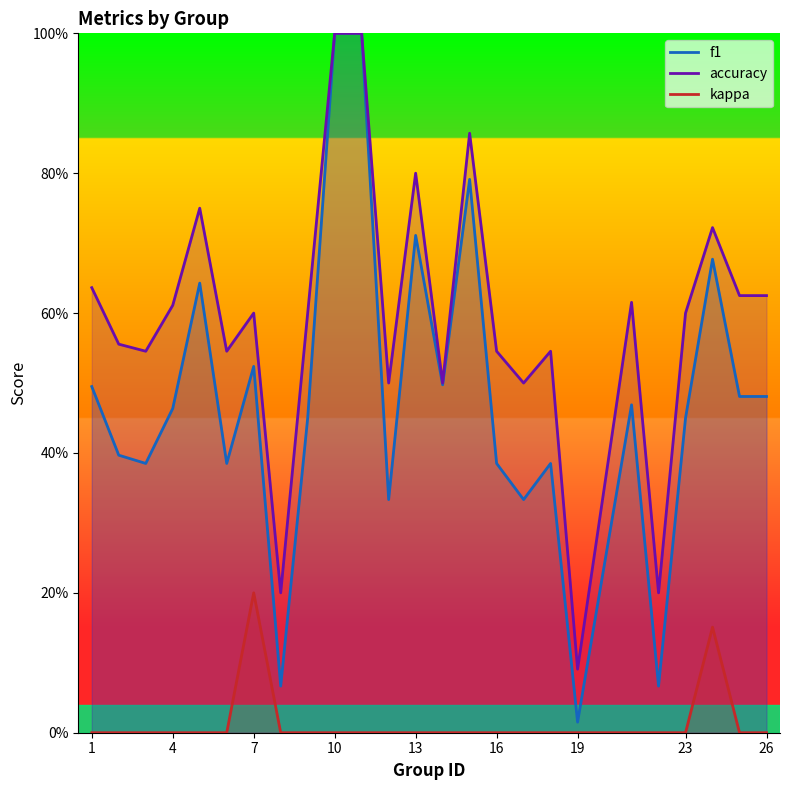

Reading left to right, what are all the values shown in this chart?

f1: 1=0.5	2=0.4	3=0.4	4=0.5	5=0.6	6=0.4	7=0.5	8=0.1	9=0.5	10=1.0	11=1.0	12=0.3	13=0.7	14=0.5	15=0.8	16=0.4	17=0.3	18=0.4	19=0.0	21=0.5	22=0.1	23=0.5	24=0.7	25=0.5	26=0.5
accuracy: 1=0.6	2=0.6	3=0.5	4=0.6	5=0.8	6=0.5	7=0.6	8=0.2	9=0.6	10=1.0	11=1.0	12=0.5	13=0.8	14=0.5	15=0.9	16=0.5	17=0.5	18=0.5	19=0.1	21=0.6	22=0.2	23=0.6	24=0.7	25=0.6	26=0.6
kappa: 1=0.0	2=0.0	3=0.0	4=0.0	5=0.0	6=0.0	7=0.2	8=0.0	9=0.0	10=0.0	11=0.0	12=0.0	13=0.0	14=0.0	15=0.0	16=0.0	17=0.0	18=0.0	19=0.0	21=0.0	22=0.0	23=0.0	24=0.2	25=0.0	26=0.0